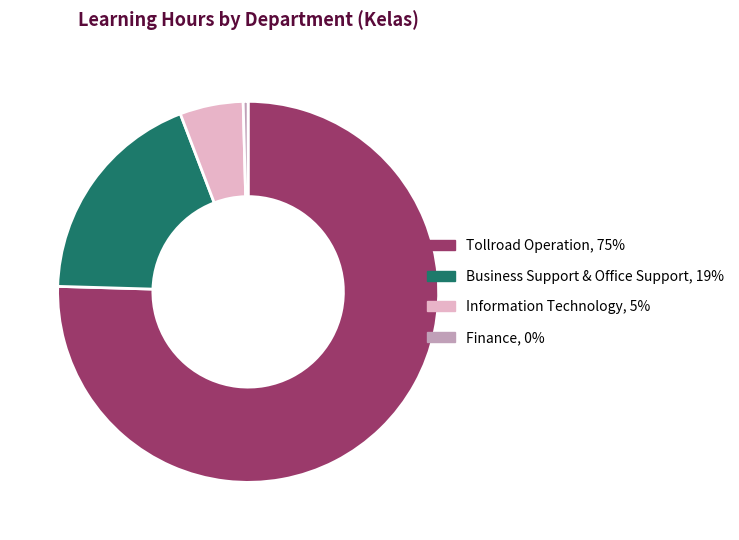

Does any single category account for the majority?

Yes